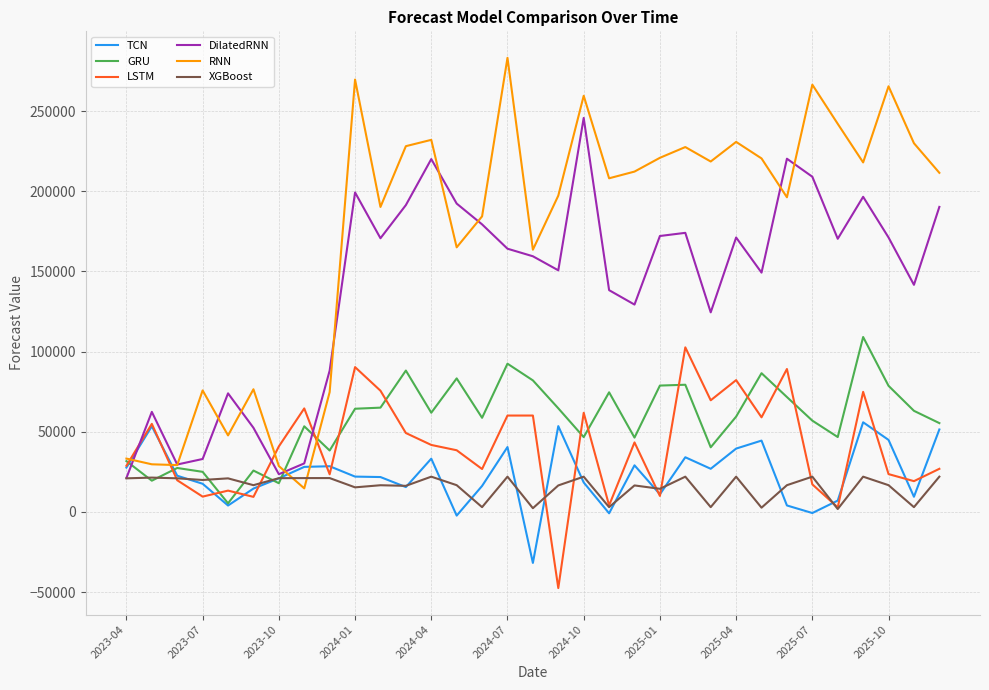

What is the minimum value shown in the chart?

-47480.7